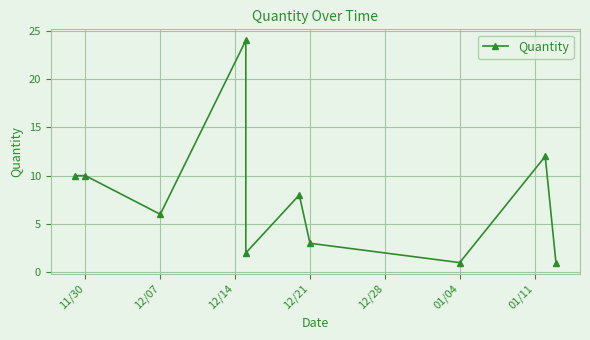

What position from the right is 01/04?

3